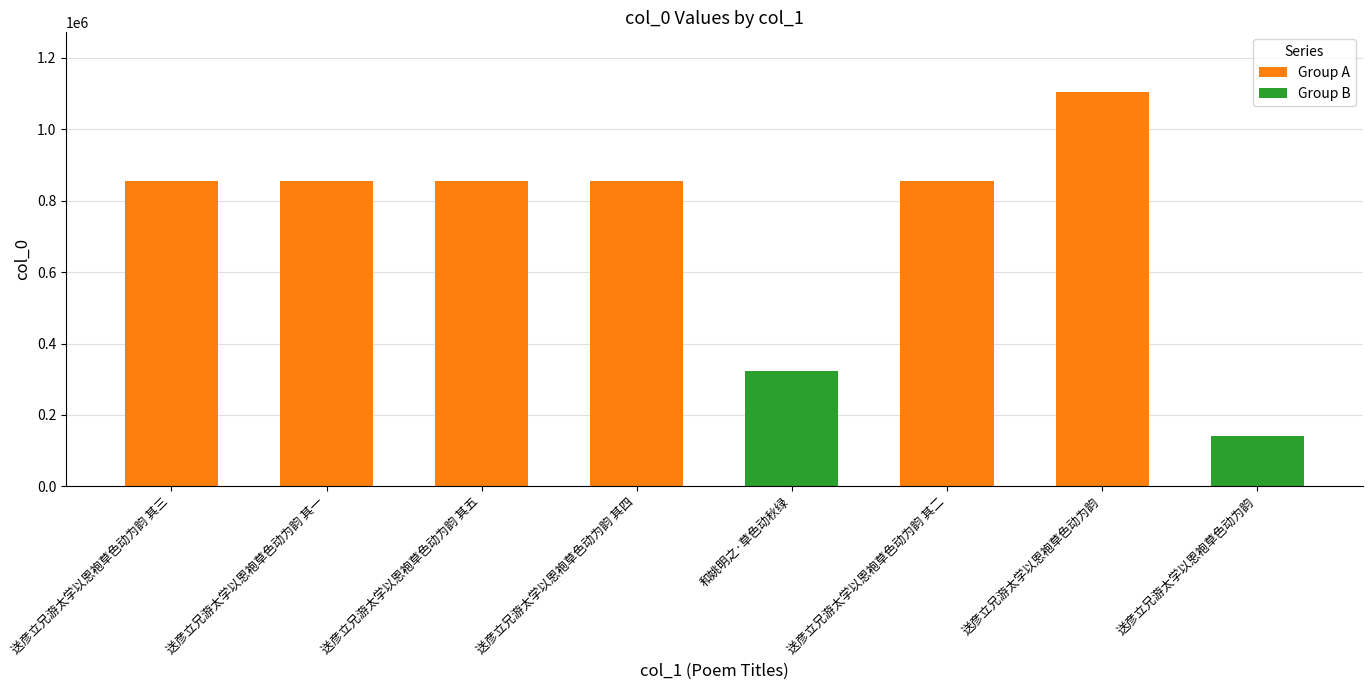

What is the ratio of the value at 送彦立兄游太学以恩袍草色动为韵 其四 to the value at 送彦立兄游太学以恩袍草色动为韵 其二?

1.0